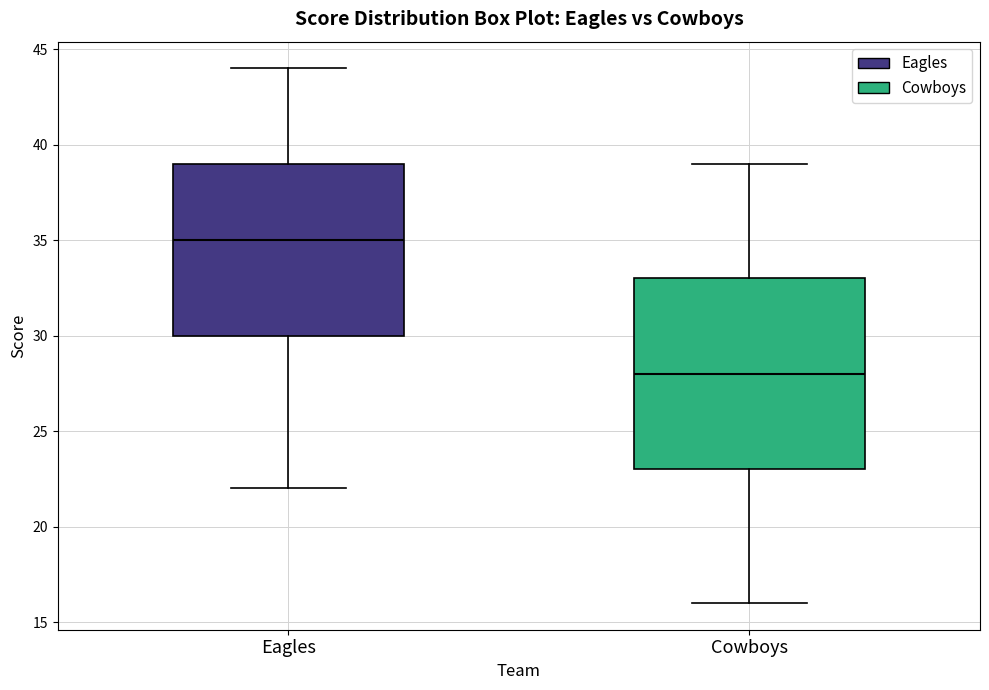

Reading left to right, transcribe this box plot: for each box, give where its median line is, the range the box spans, and where its two whiskers end, as read against the y-axis. The values are not printed on the chart, so give them approximately, as read against the axis.

Eagles: median 35, box 30 to 39, whiskers 22 to 44
Cowboys: median 28, box 23 to 33, whiskers 16 to 39